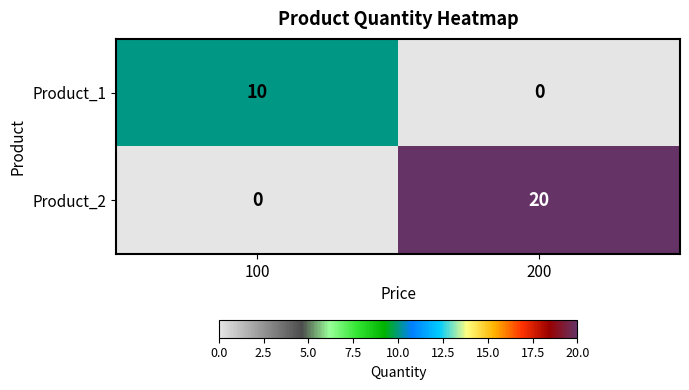

At which category is the sum across all series the highest?

200